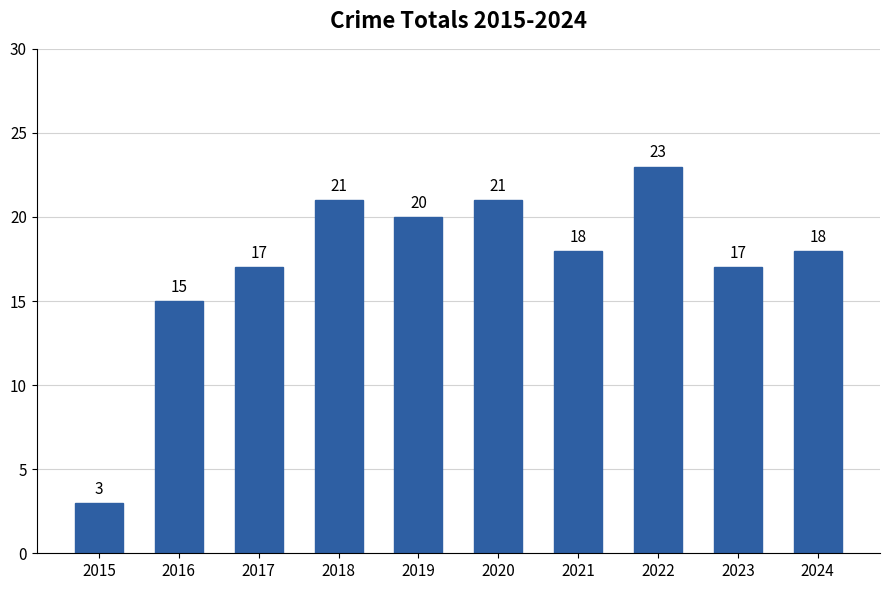

What value does the data have at 2018?

21